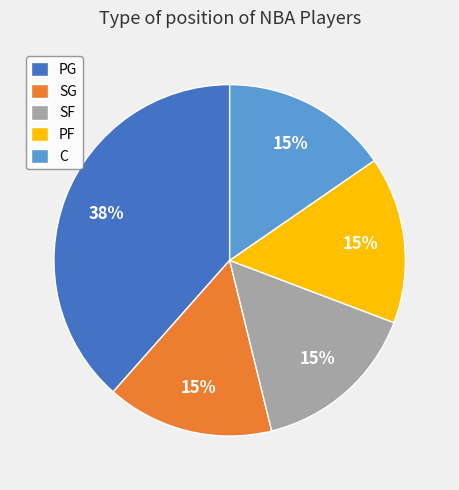

Is there a majority slice in this chart?

No